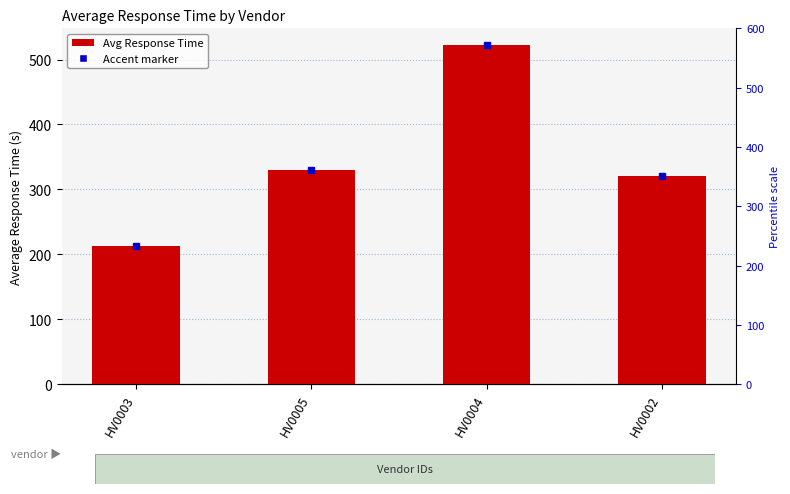

What is the label of the 4th bar from the right?

HV0003